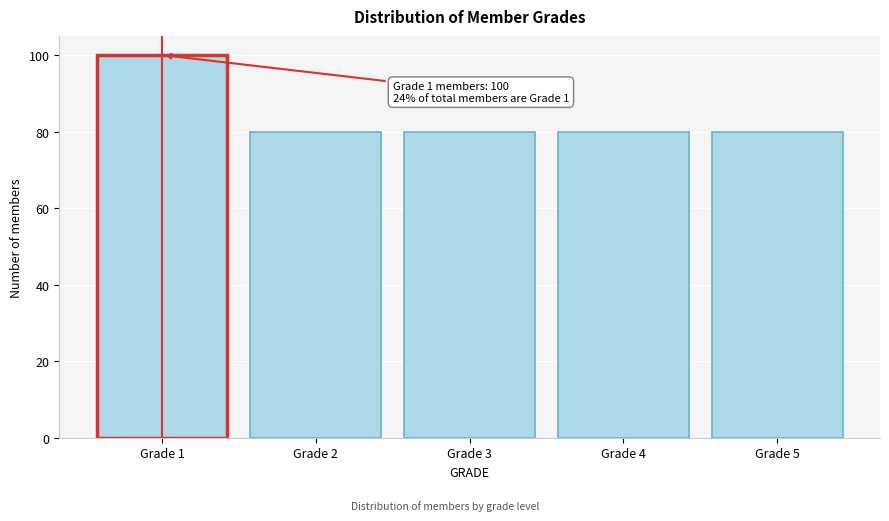

Reading right to left, transcribe all the data shown in this chart.

Grade 5=80	Grade 4=80	Grade 3=80	Grade 2=80	Grade 1=100